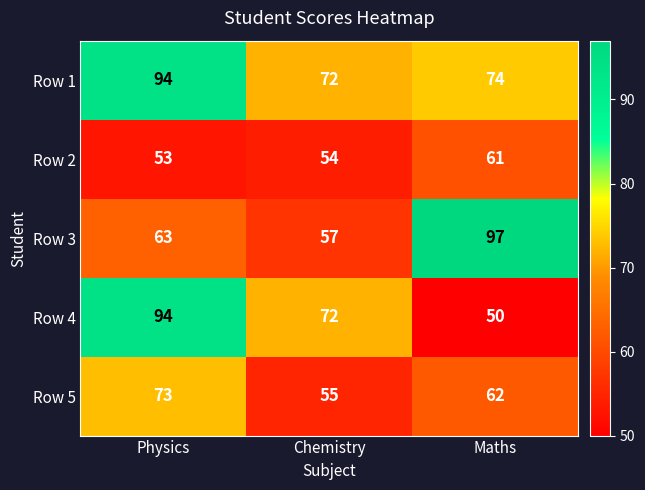

Reading right to left, list all the values displayed in this chart.

Row 1: Maths=74	Chemistry=72	Physics=94
Row 2: Maths=61	Chemistry=54	Physics=53
Row 3: Maths=97	Chemistry=57	Physics=63
Row 4: Maths=50	Chemistry=72	Physics=94
Row 5: Maths=62	Chemistry=55	Physics=73